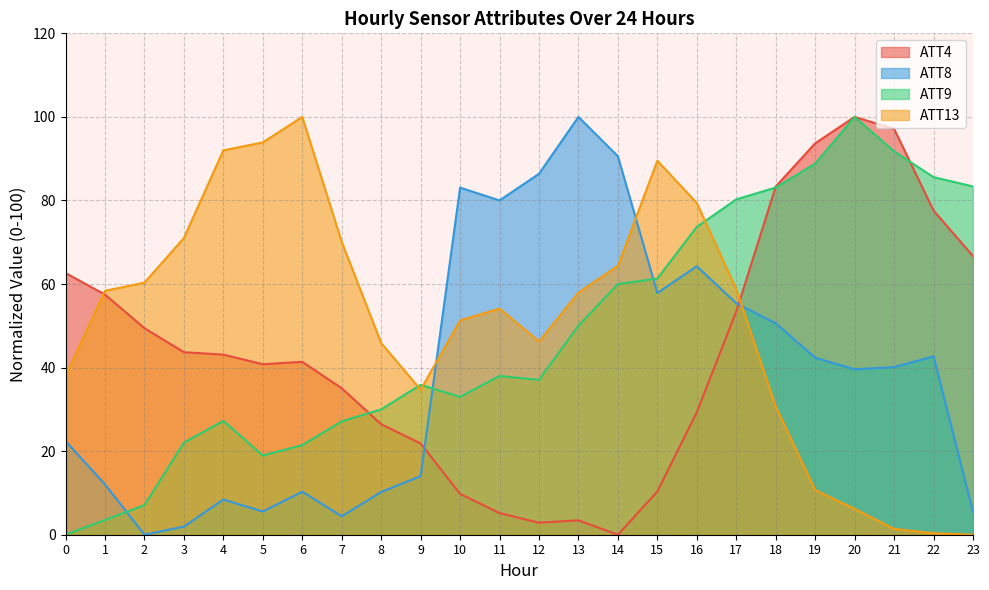

Does the chart have visible grid lines?

Yes